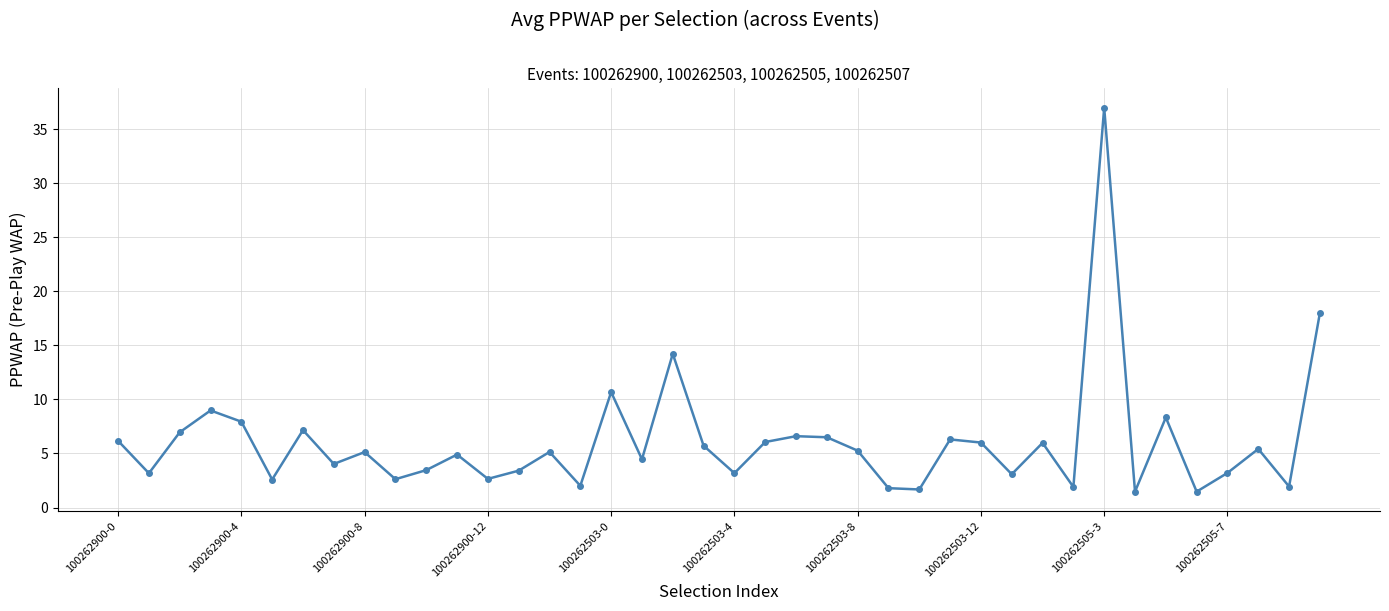

How many points are lower than both their immediate neighbors (excluding endpoints)?

14